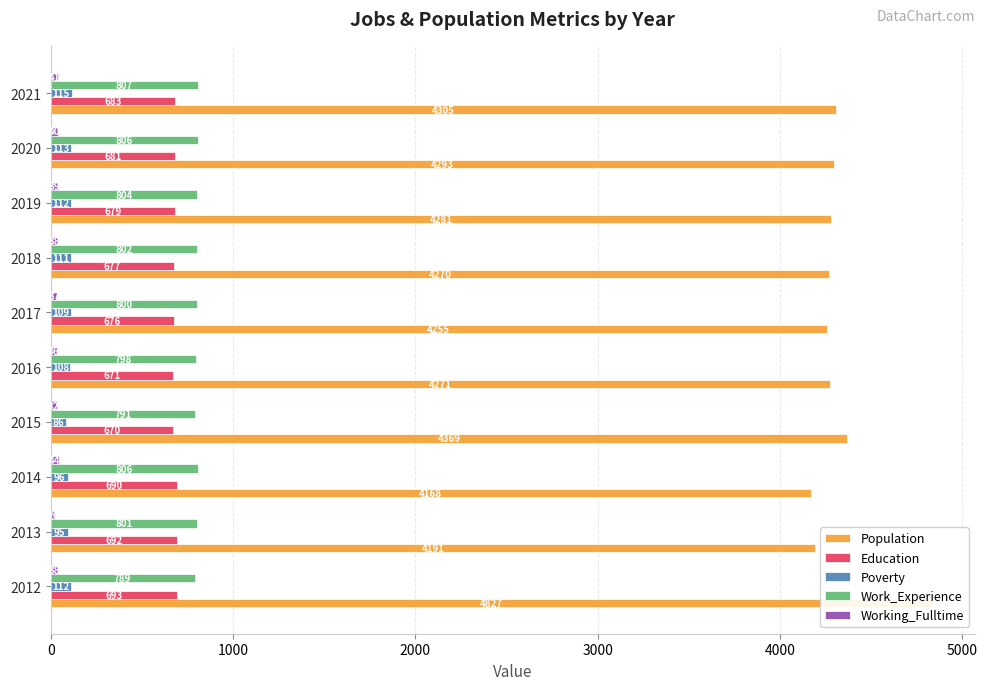

What is the value of the Poverty bar at the 10th from the left?

115